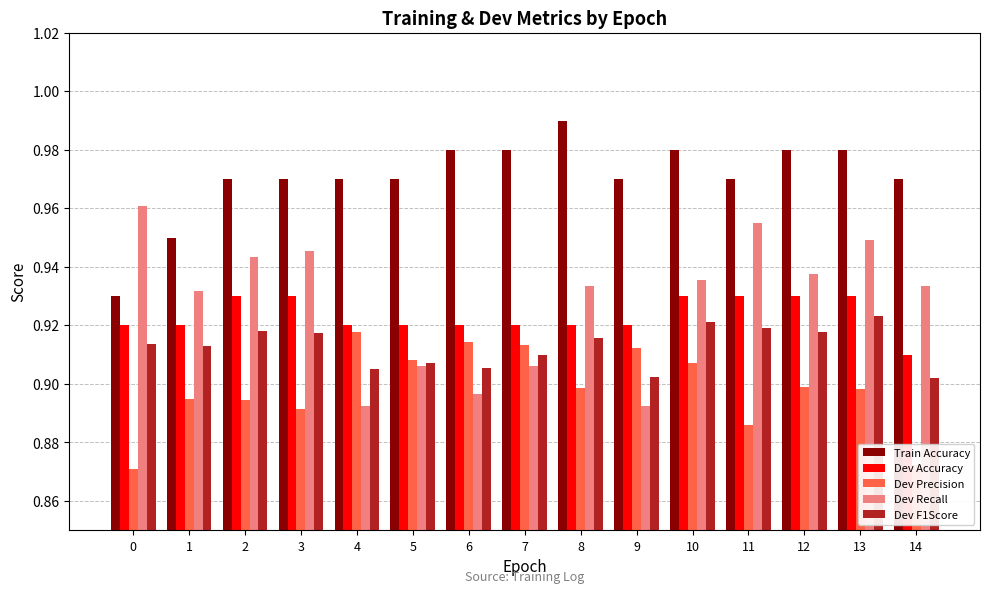

List the series in order of their peak value, highest first.

Train Accuracy, Dev Recall, Dev Accuracy, Dev F1Score, Dev Precision